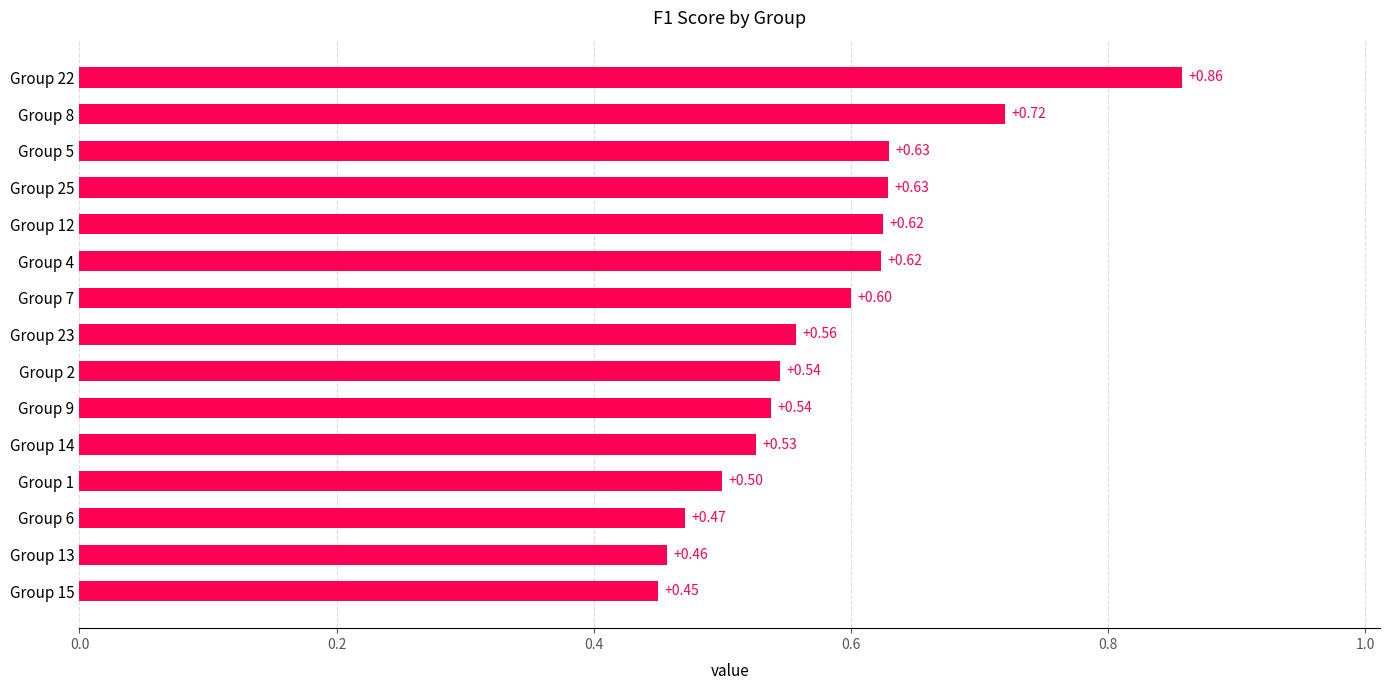

How many categories are shown in the chart?

15